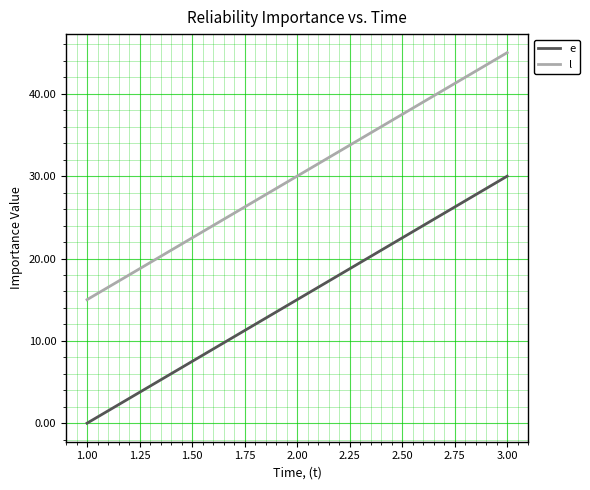

At which label does e reach its peak?

3.00